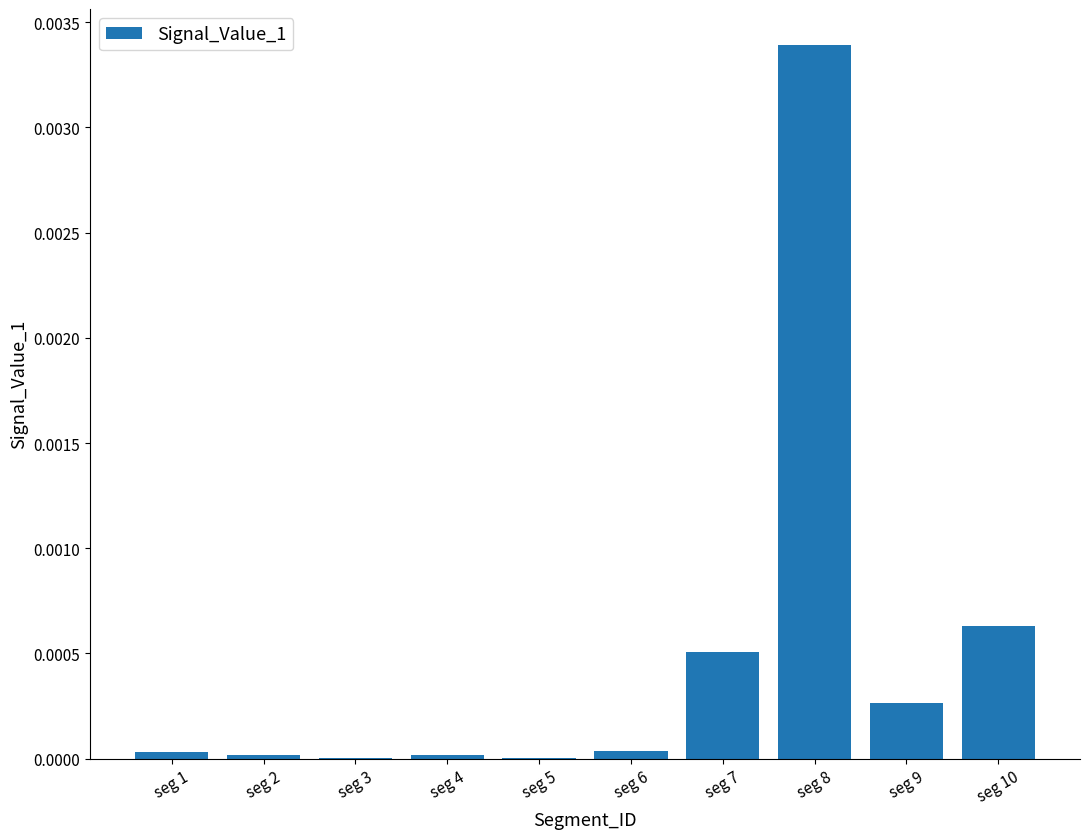

Are the bars grouped side by side (vs. stacked)?

No